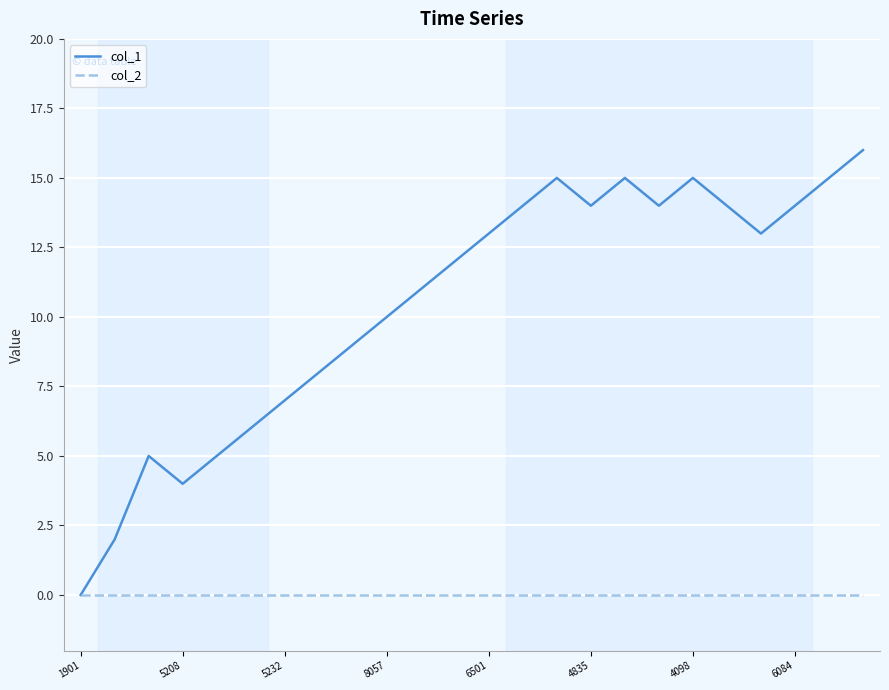

List the series in order of their peak value, lowest first.

col_2, col_1